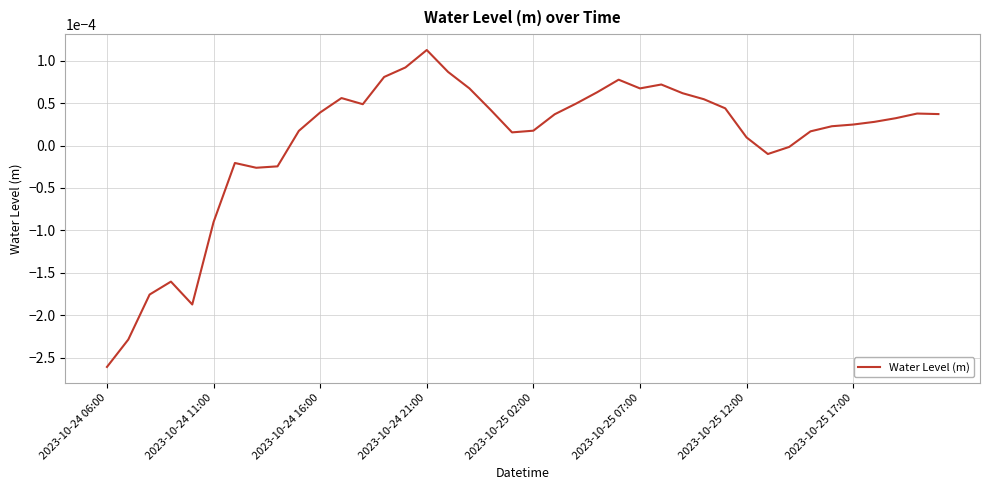

At which category does the chart reach its minimum across all series?

2023-10-24 06:00